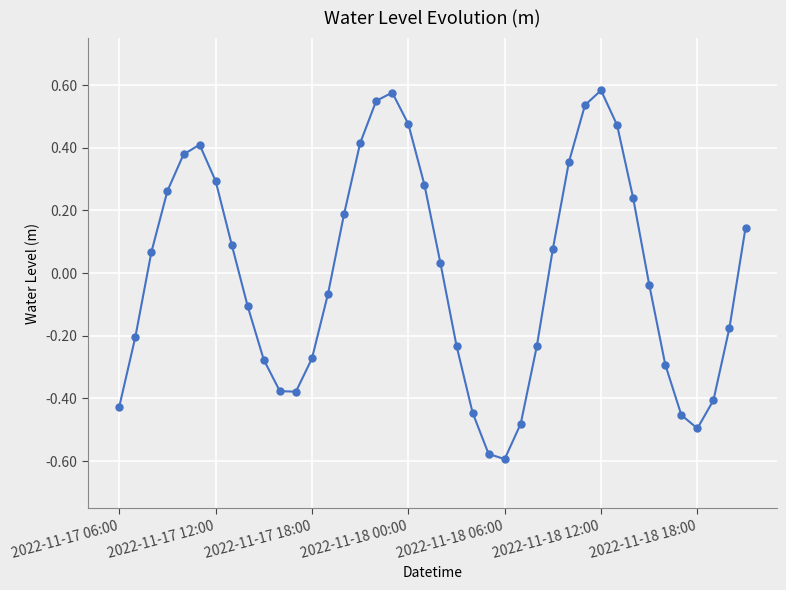

What is the difference between the second highest and minimum values?

1.2